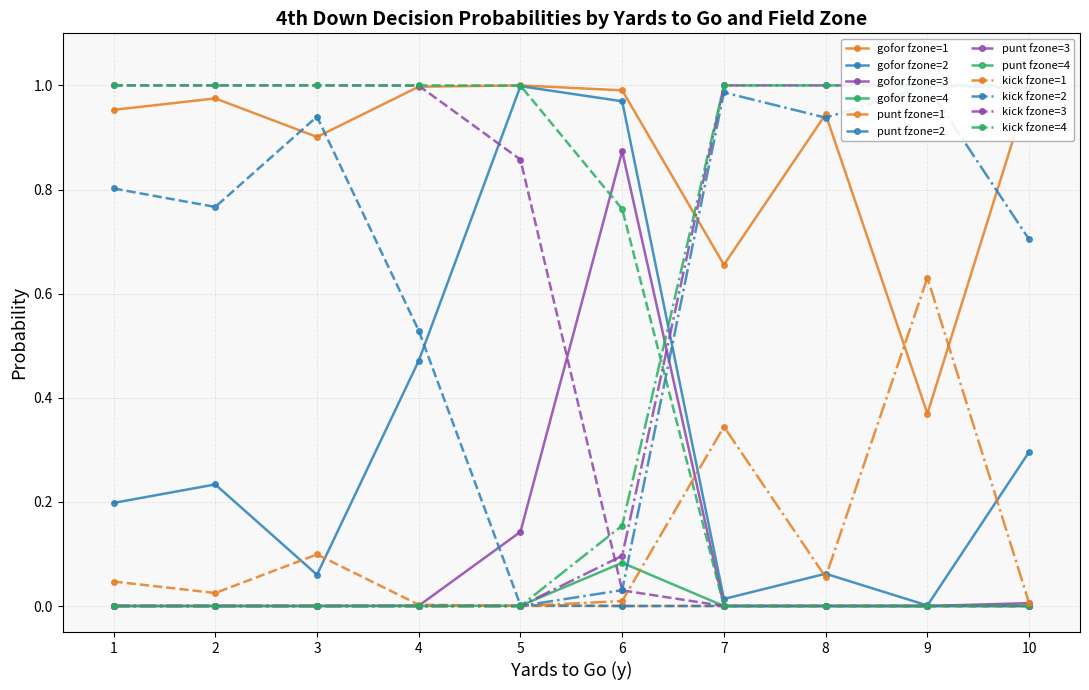

True or false: kick has a value of -0.5 at 7.

False